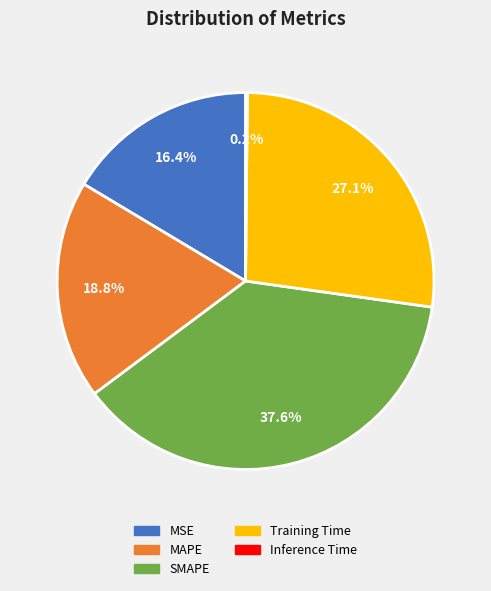

Is there any slice that represents more than half of the pie?

No